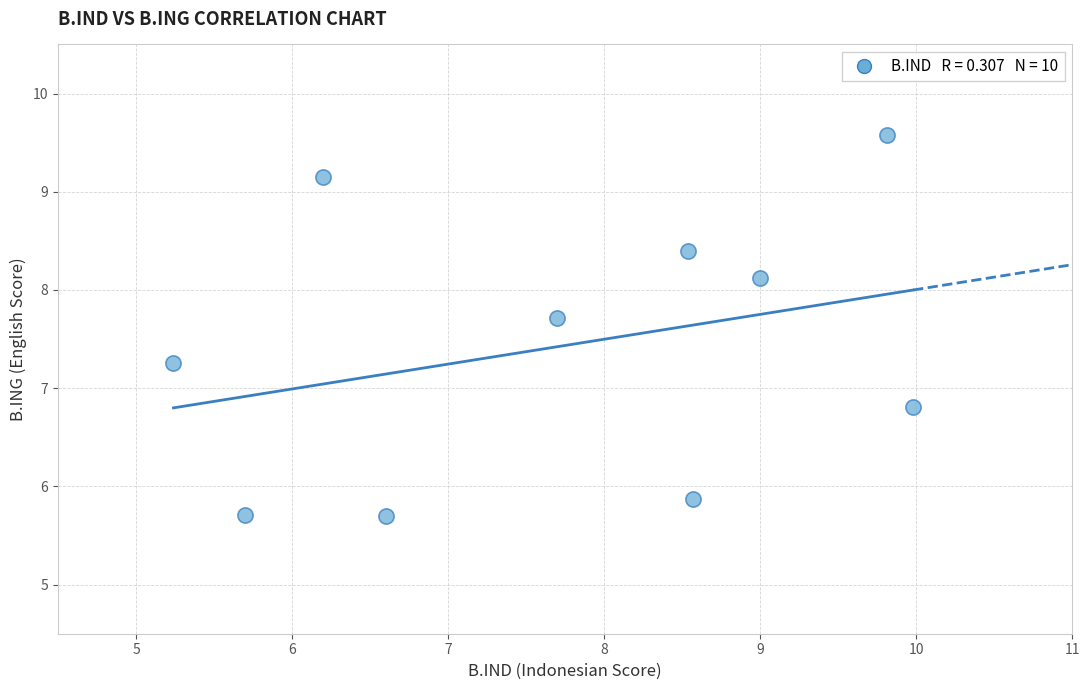

What Y value in the scatter plot is closest to 7?

6.8